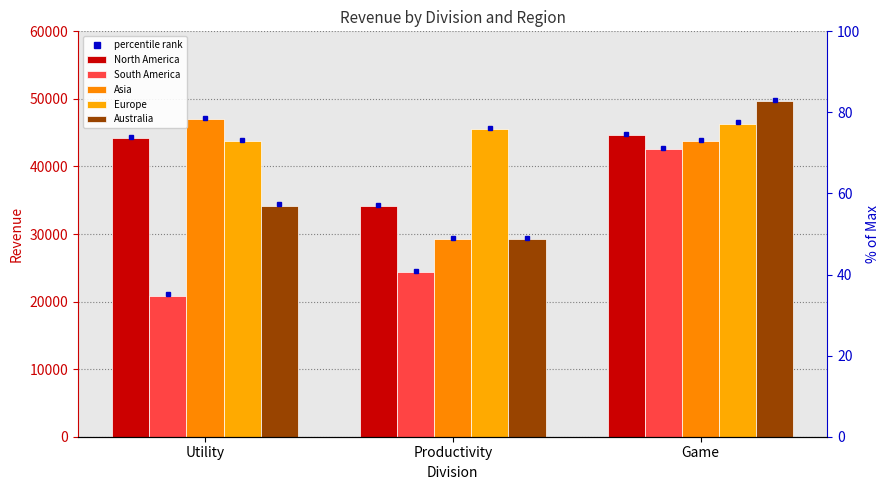

Rank the series at Game from highest to lowest value.

Australia, Europe, North America, Asia, South America